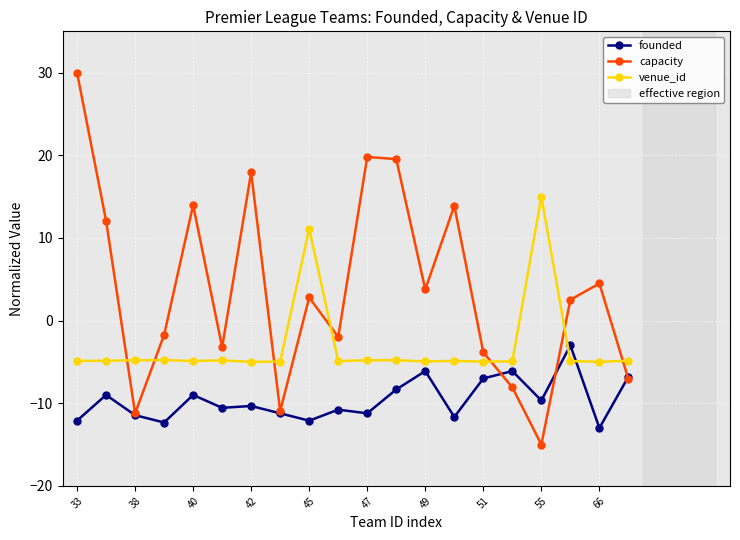

Which series has the widest spread of values?

capacity